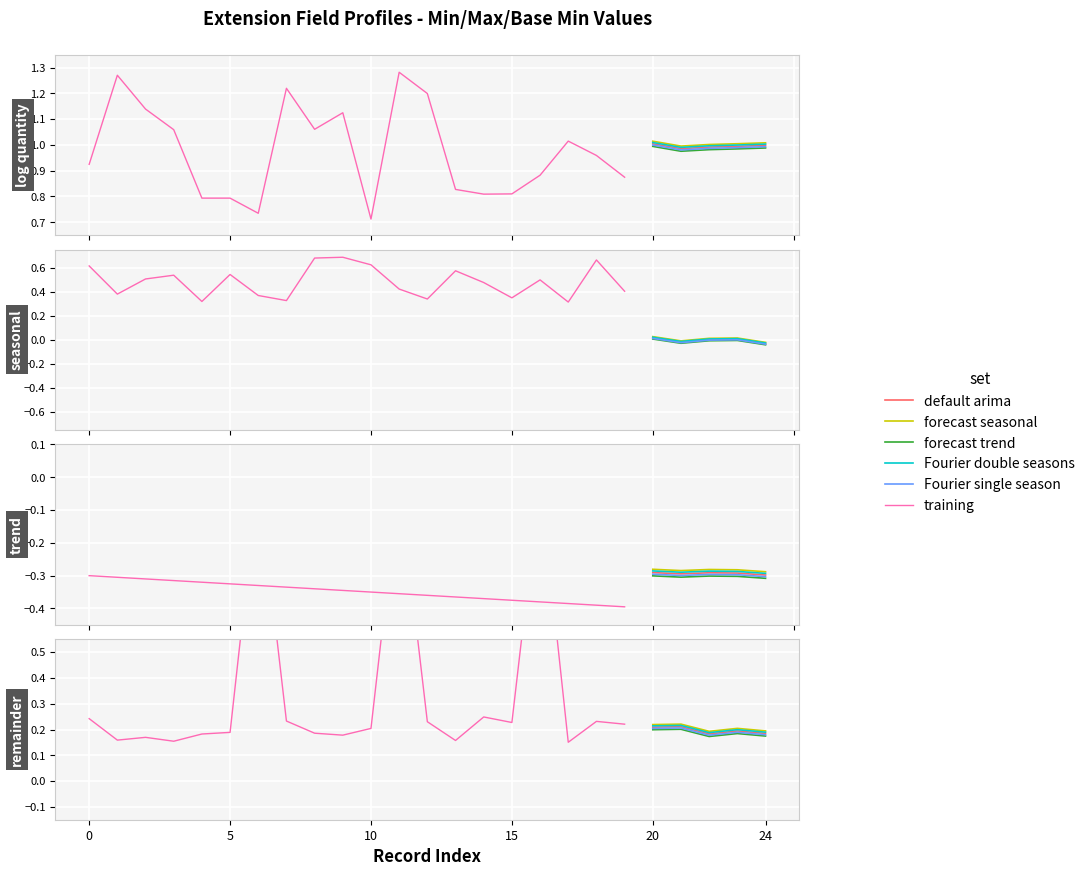

True or false: Min and Max cross at least once.

False